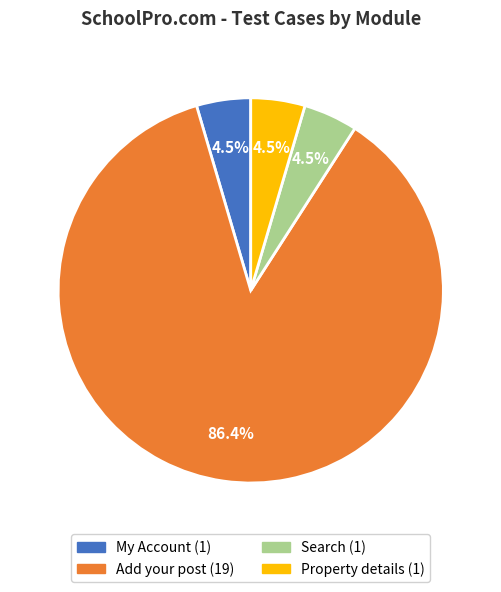

Is there any slice that represents more than half of the pie?

Yes